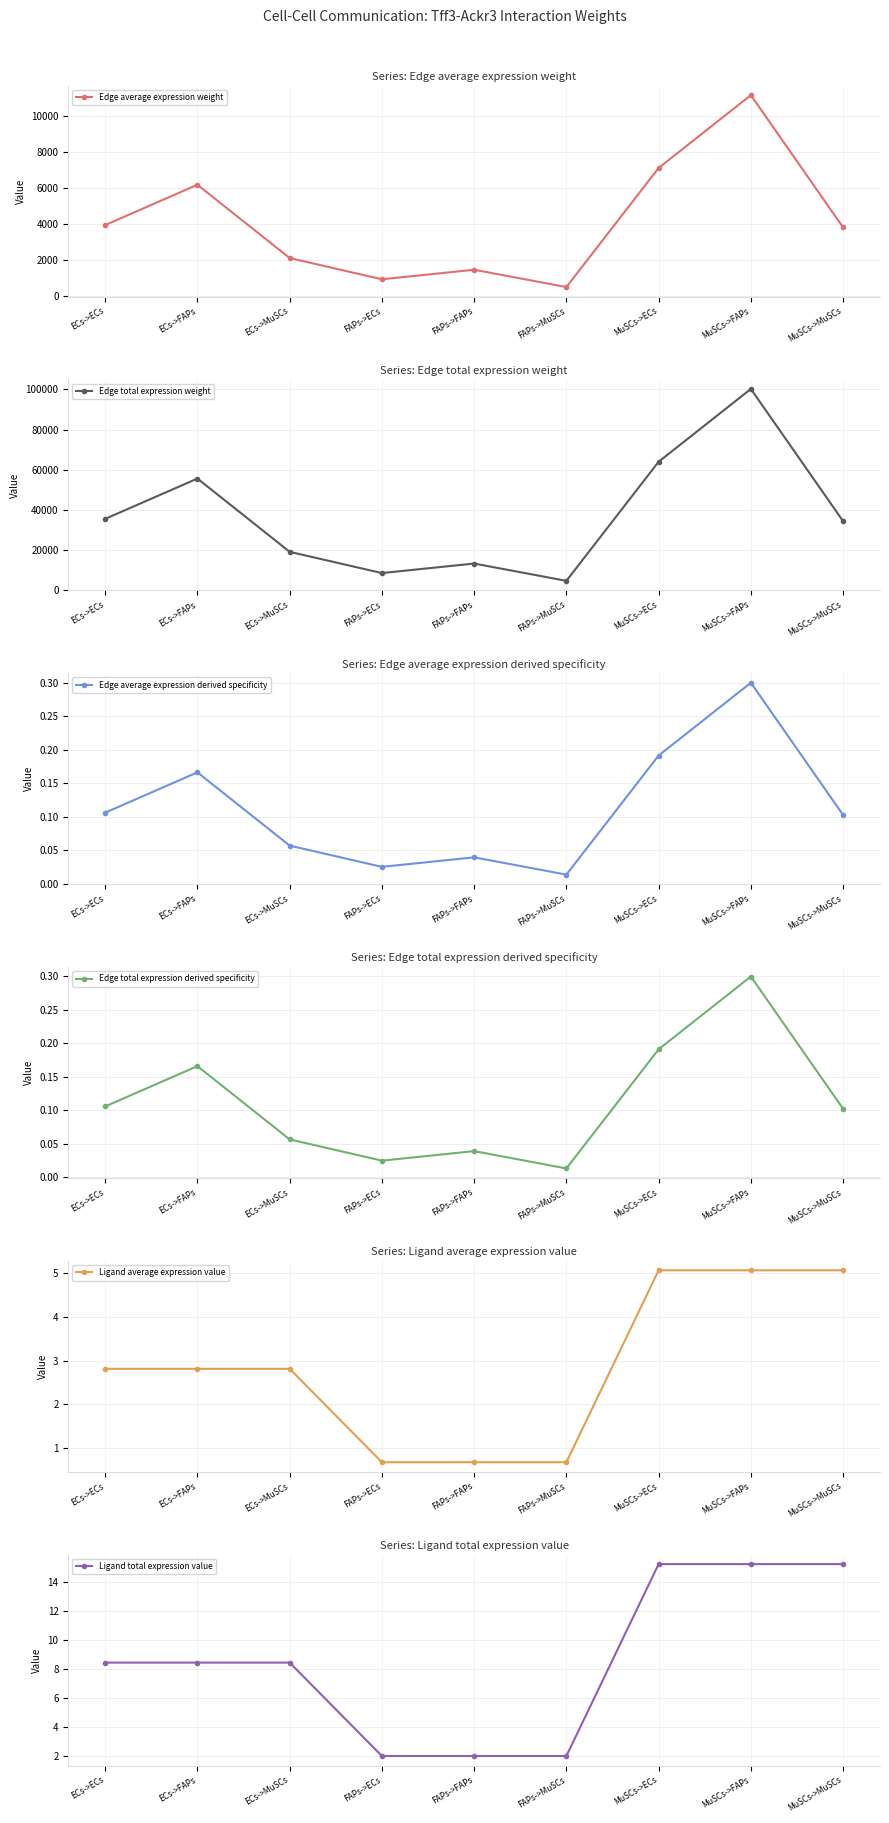

True or false: Ligand average expression value and Edge average expression derived specificity cross at least once.

False